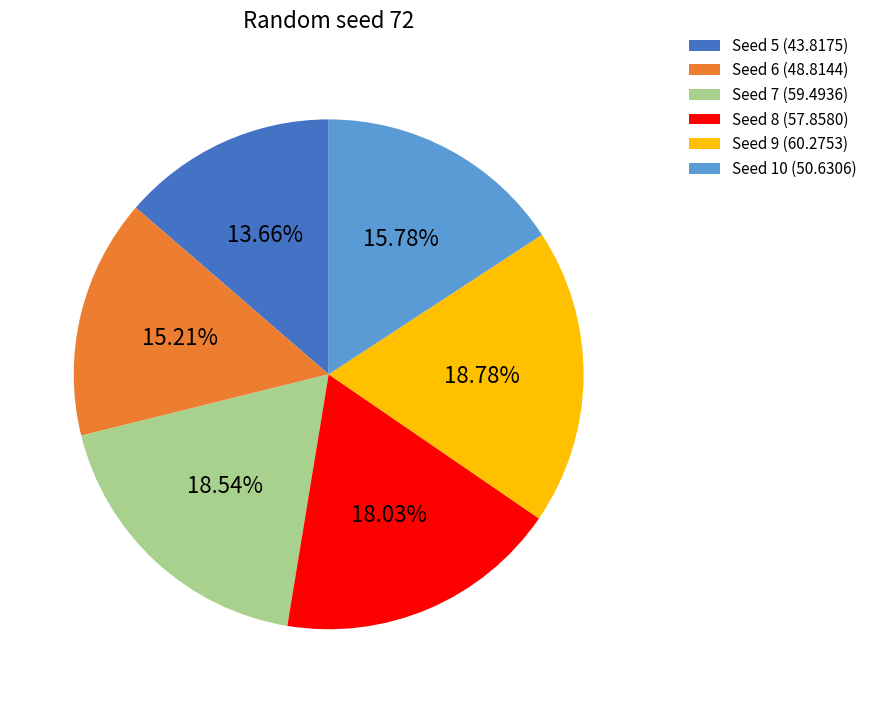

What is the ratio of the value at Seed 5 (43.8175) to the value at Seed 6 (48.8144)?

0.9